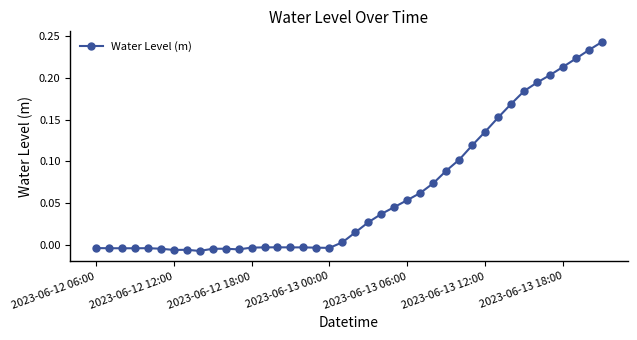

What is the difference between the maximum and minimum values?

0.3